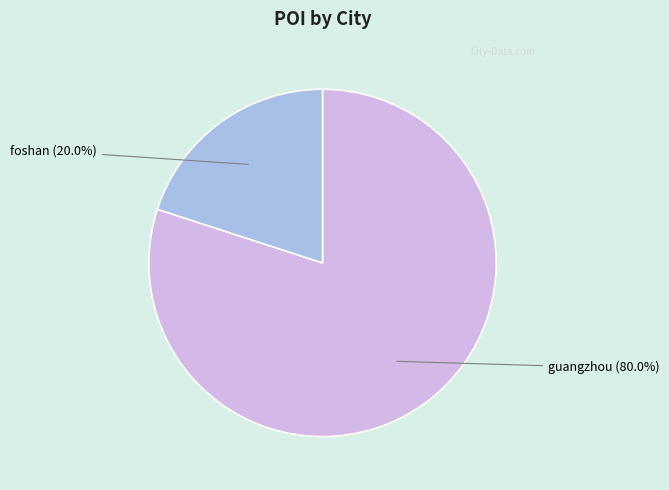

Rank the categories by value from highest to lowest.

guangzhou (80.0%), foshan (20.0%)